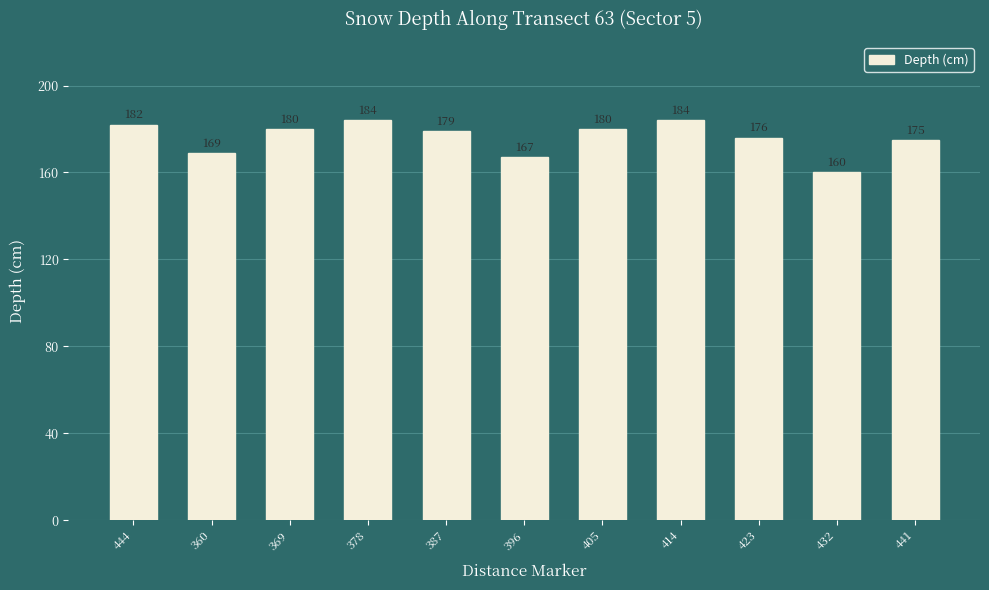

What is the smallest value displayed?

160